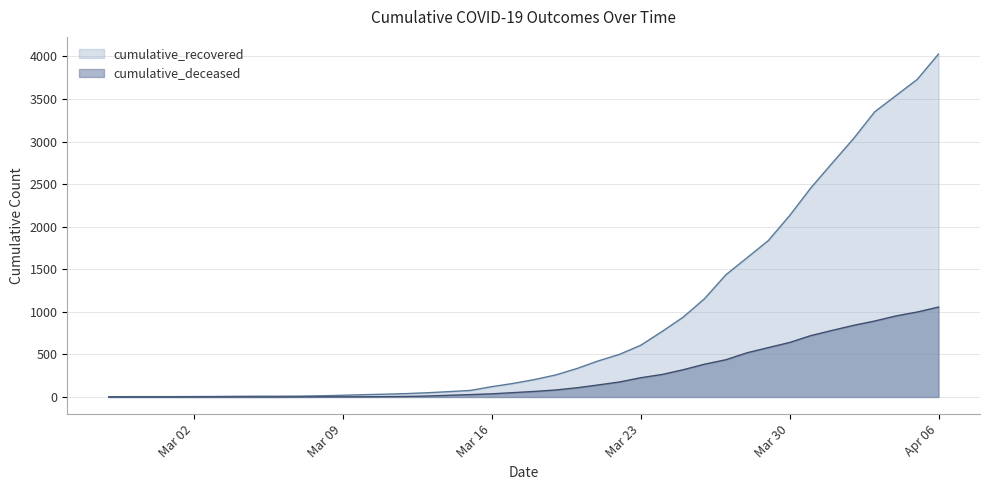

Which series changed the most between 2020-03-20 and 2020-04-03?

cumulative_recovered